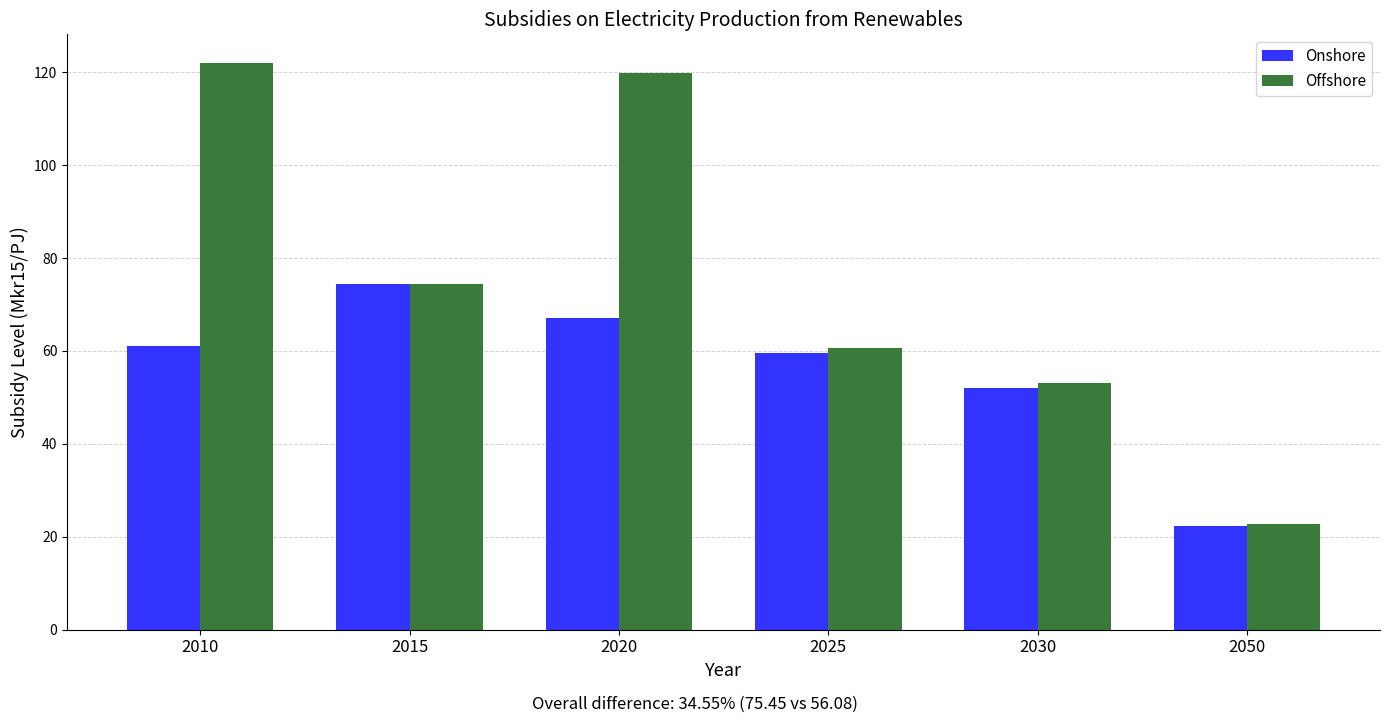

Does the chart contain stacked bars?

No